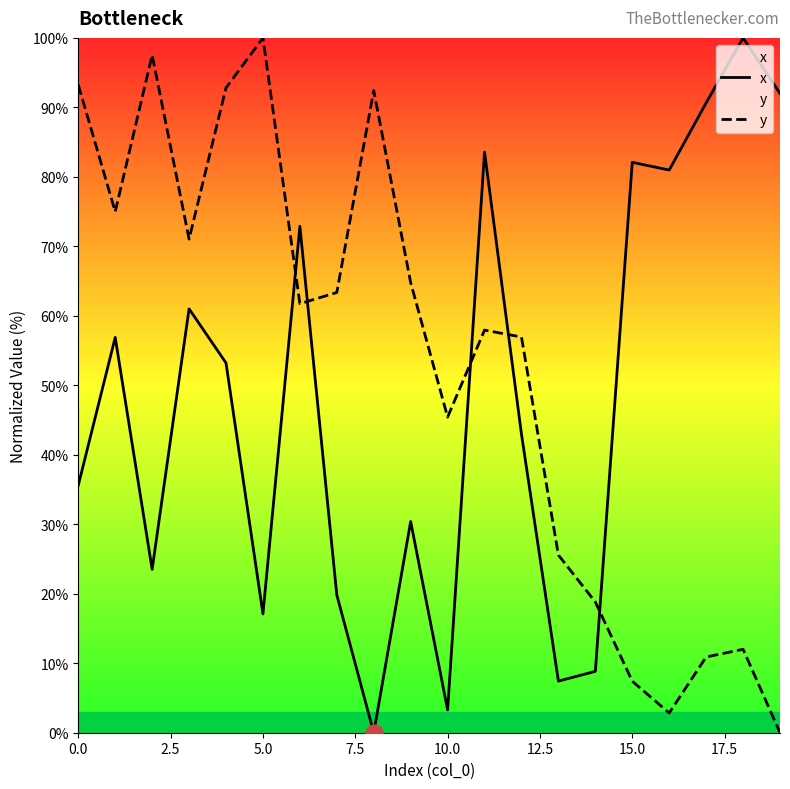

Which series has the largest total across all categories?

y